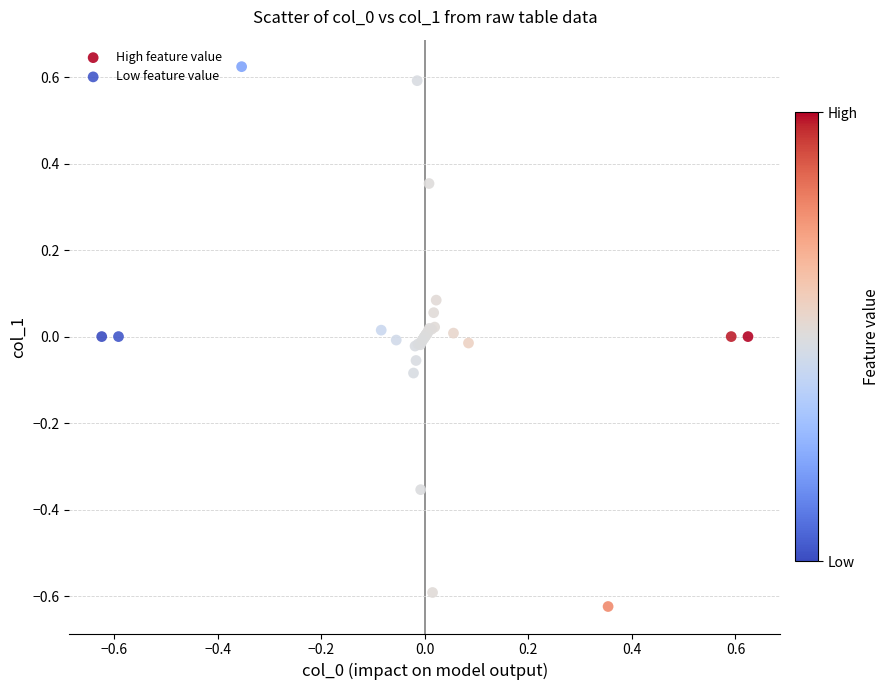

Which series reaches the minimum Y coordinate?

High feature value